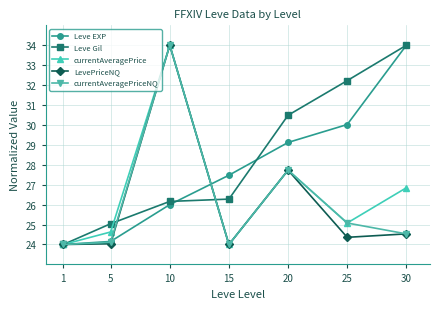

What is the value of the Leve Gil point at the 2nd from the left?

25.0